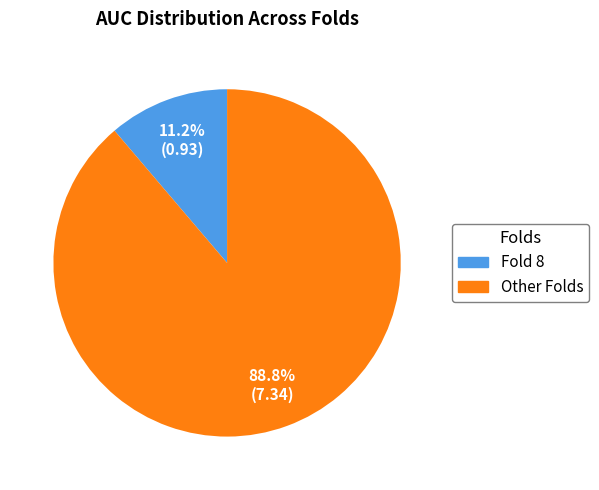

Combined, do Other Folds and Fold 8 account for over 50%?

Yes